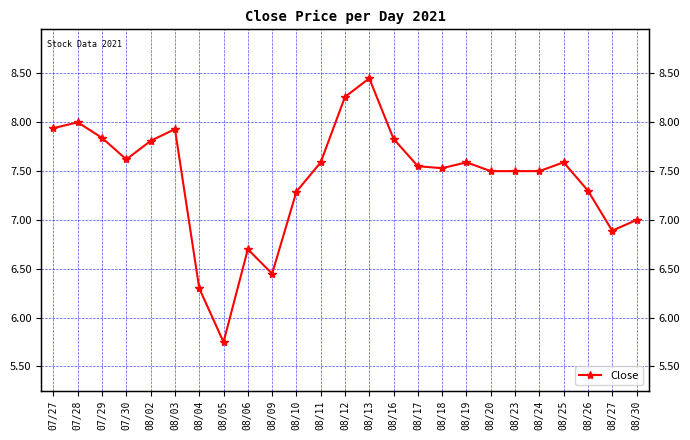

Reading left to right, transcribe all the data shown in this chart.

07/27=7.9	07/28=8.0	07/29=7.8	07/30=7.6	08/02=7.8	08/03=7.9	08/04=6.3	08/05=5.8	08/06=6.7	08/09=6.5	08/10=7.3	08/11=7.6	08/12=8.3	08/13=8.4	08/16=7.8	08/17=7.5	08/18=7.5	08/19=7.6	08/20=7.5	08/23=7.5	08/24=7.5	08/25=7.6	08/26=7.3	08/27=6.9	08/30=7.0